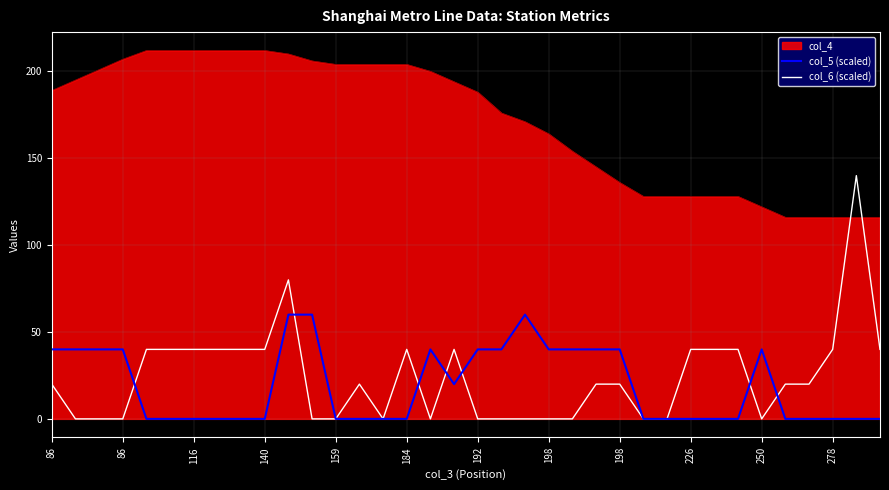

Which series has the largest range (max minus min)?

col_6 (scaled)